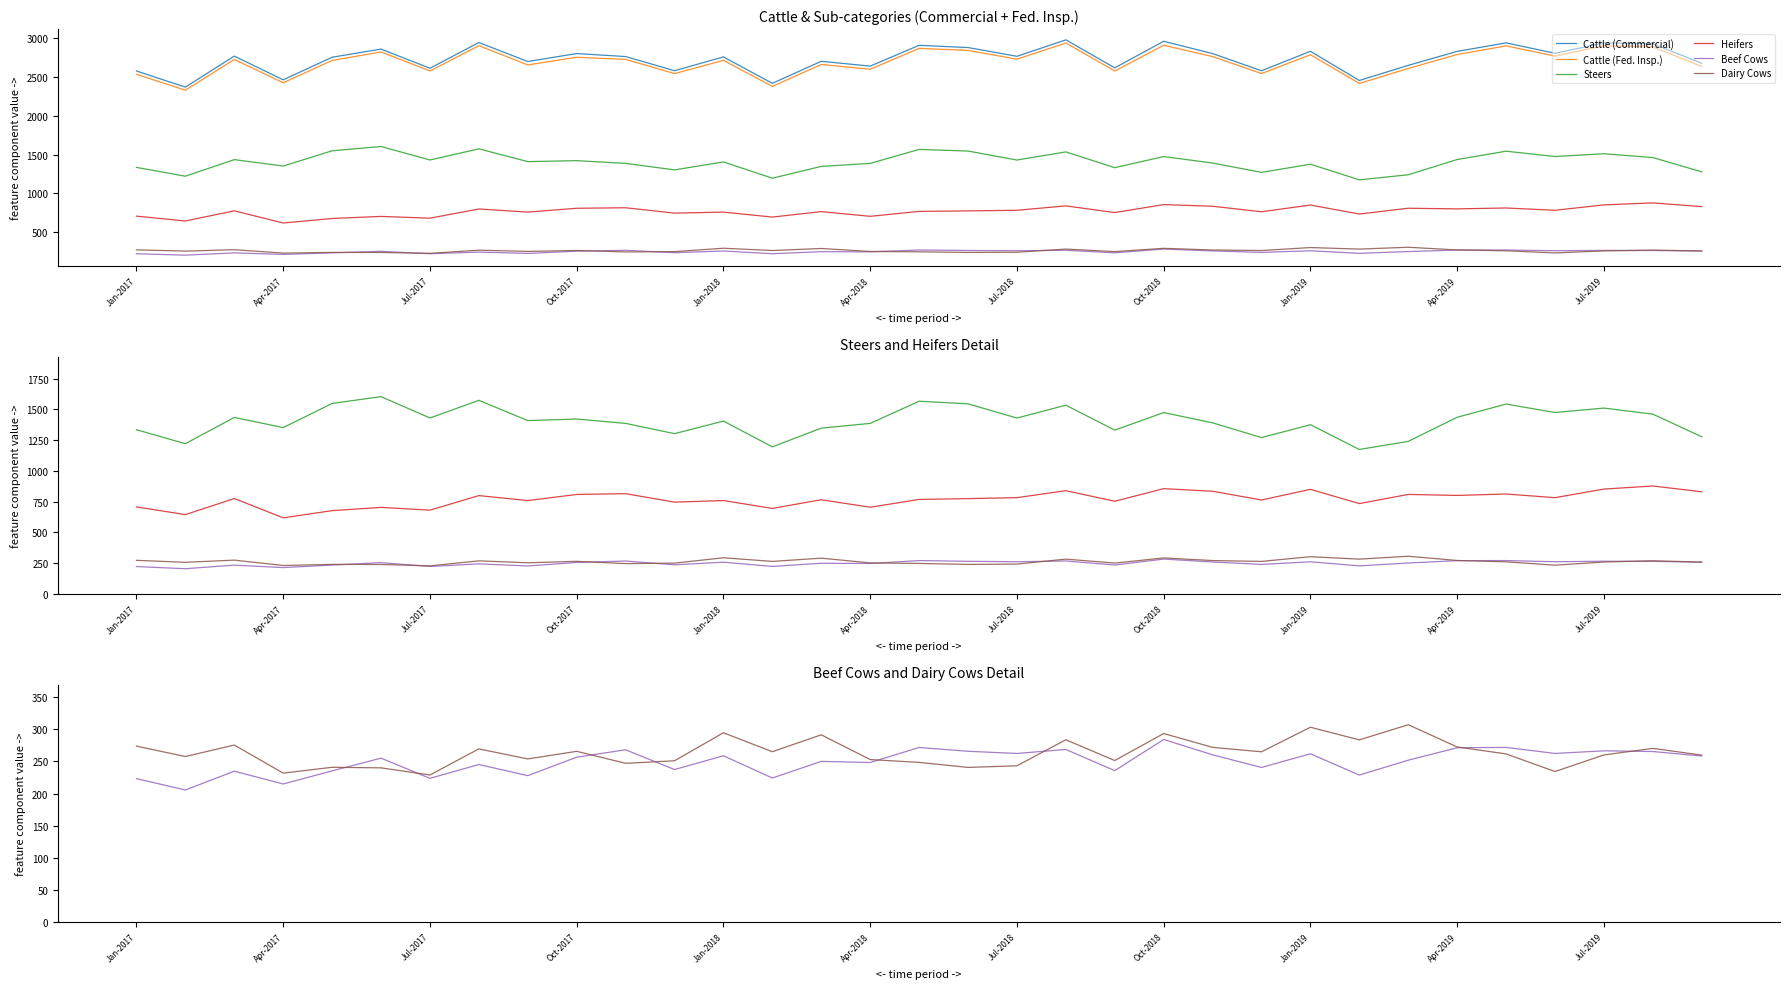

What is the total value across all series at 29?

8328.7